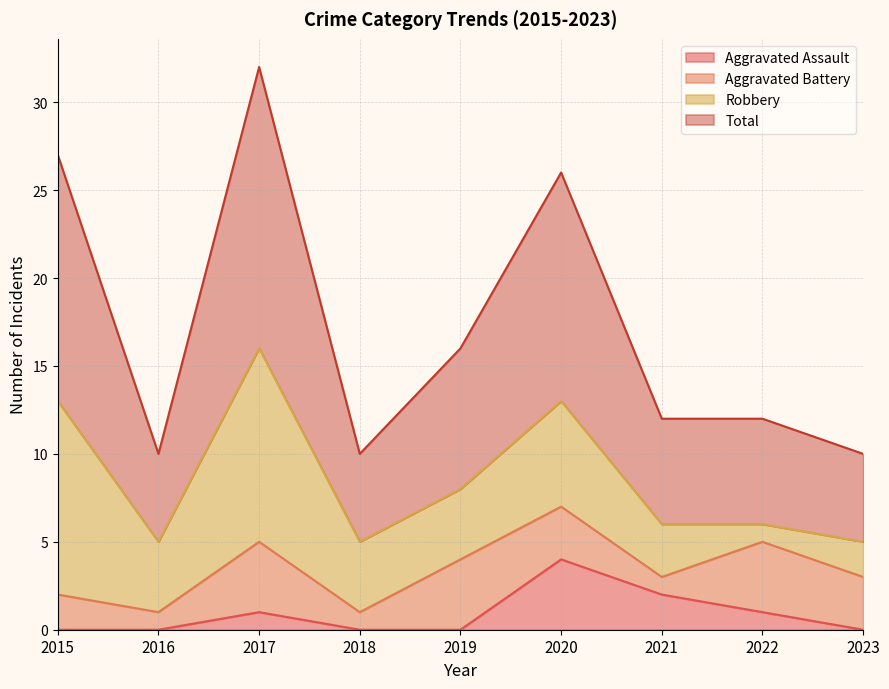

The value of Total at 2016 is 4. True or false?

False